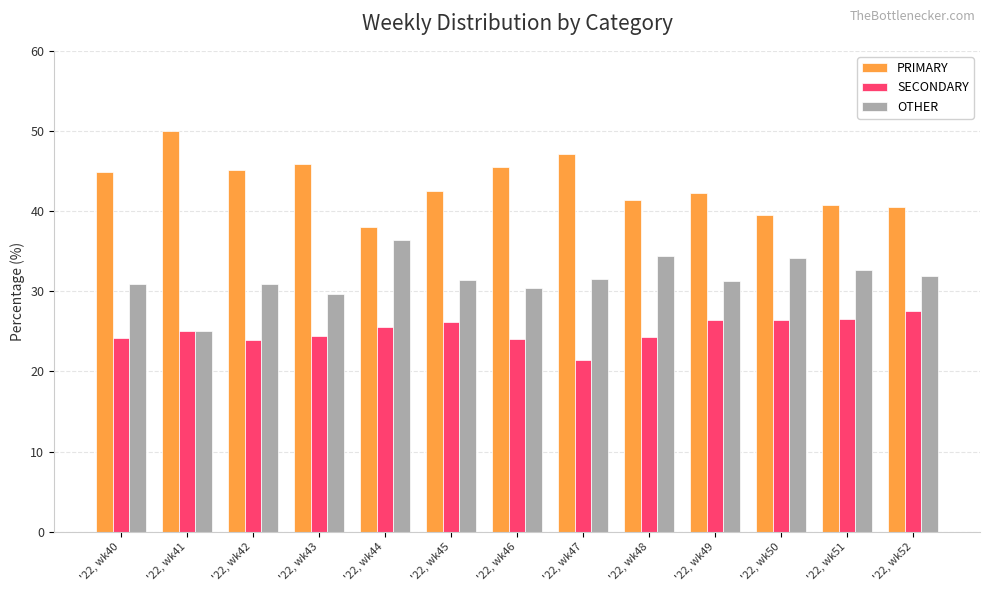

Are the bars grouped side by side (vs. stacked)?

Yes